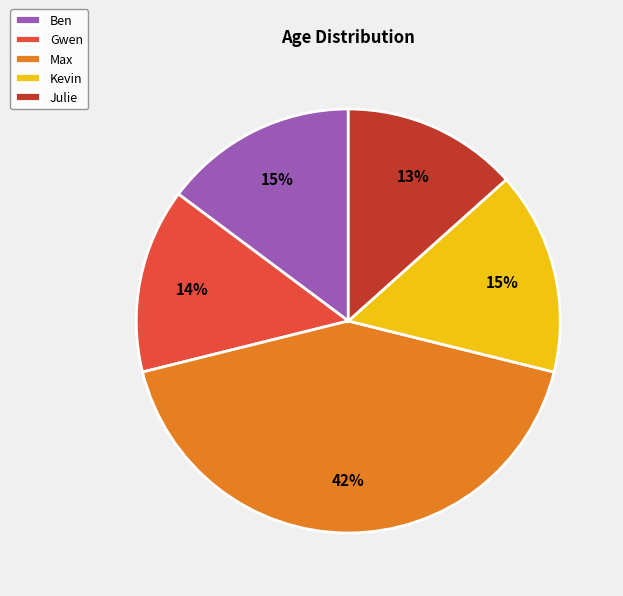

The Ben slice represents 4% of the pie. True or false?

False